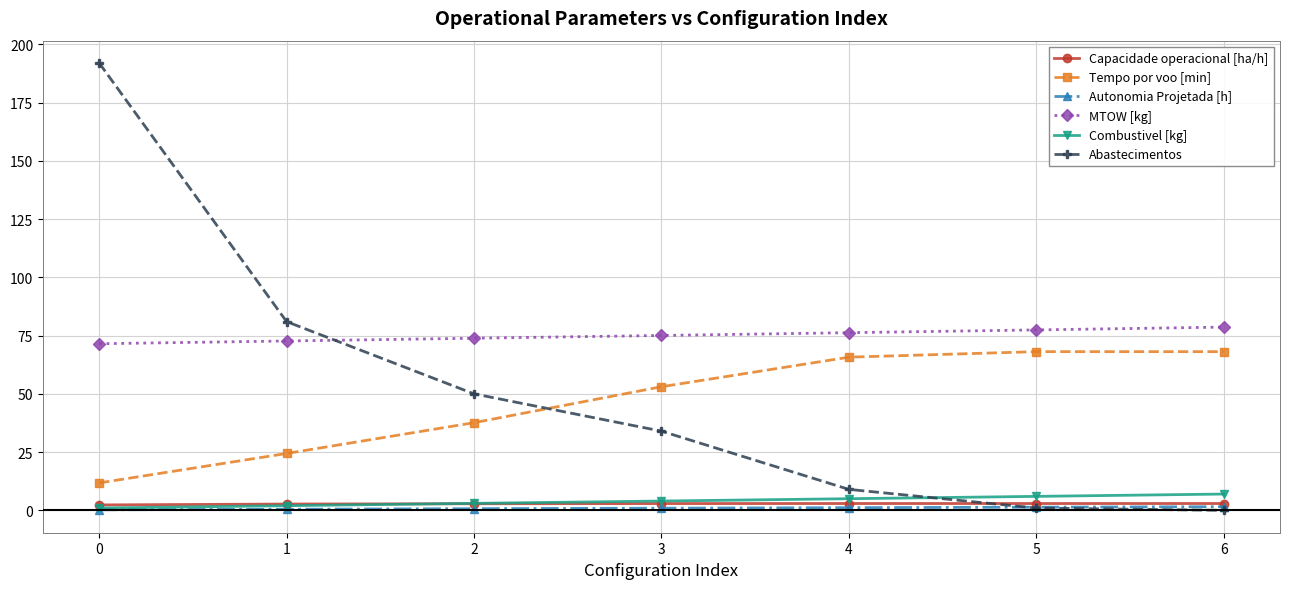

What is the value of the Tempo por voo [min] point at the 5th from the left?

65.8